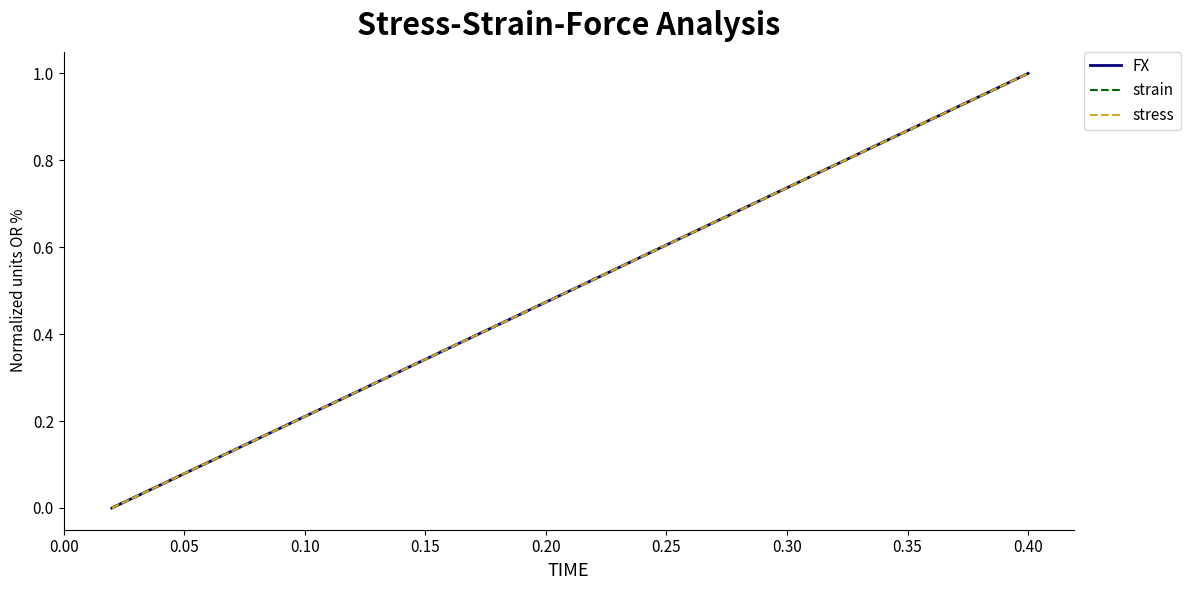

Does the chart display data point markers on the line(s)?

No